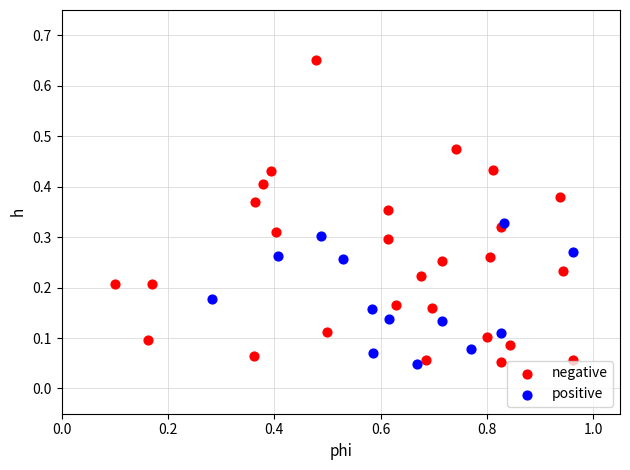

Which series contains the highest Y value?

negative